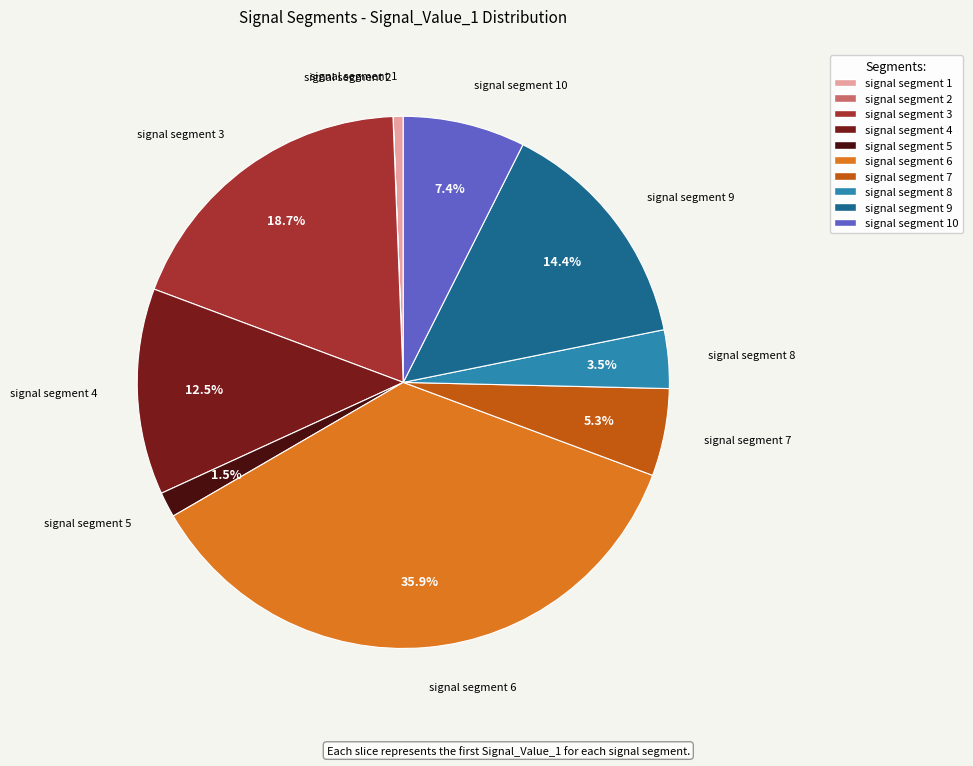

Between signal segment 6 and signal segment 10, which is larger?

signal segment 6